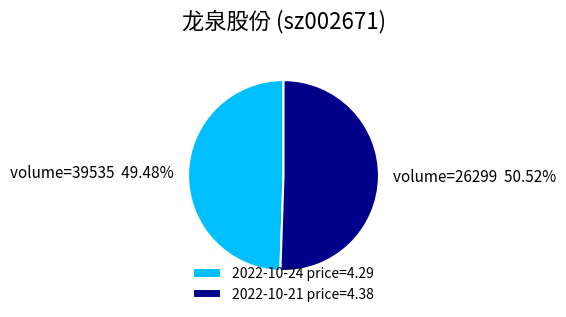

What is the largest slice in the pie chart?

2022-10-21 price=4.38